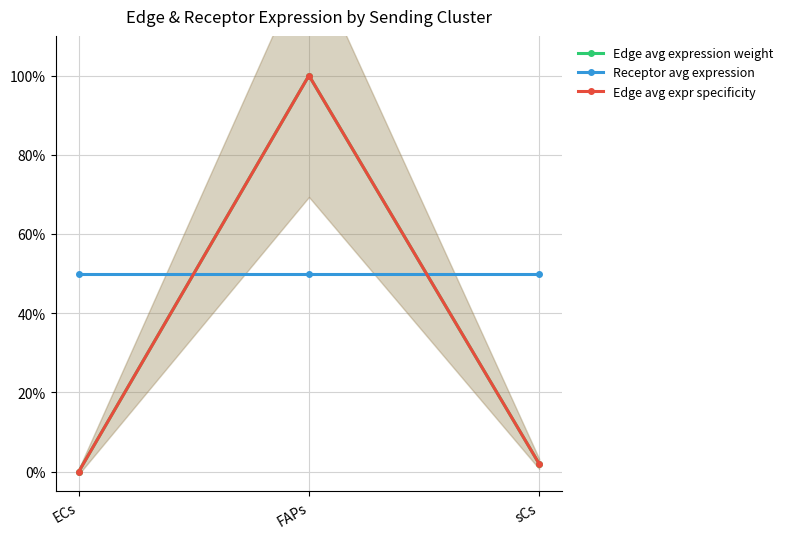

Which series has the largest total across all categories?

Receptor avg expression